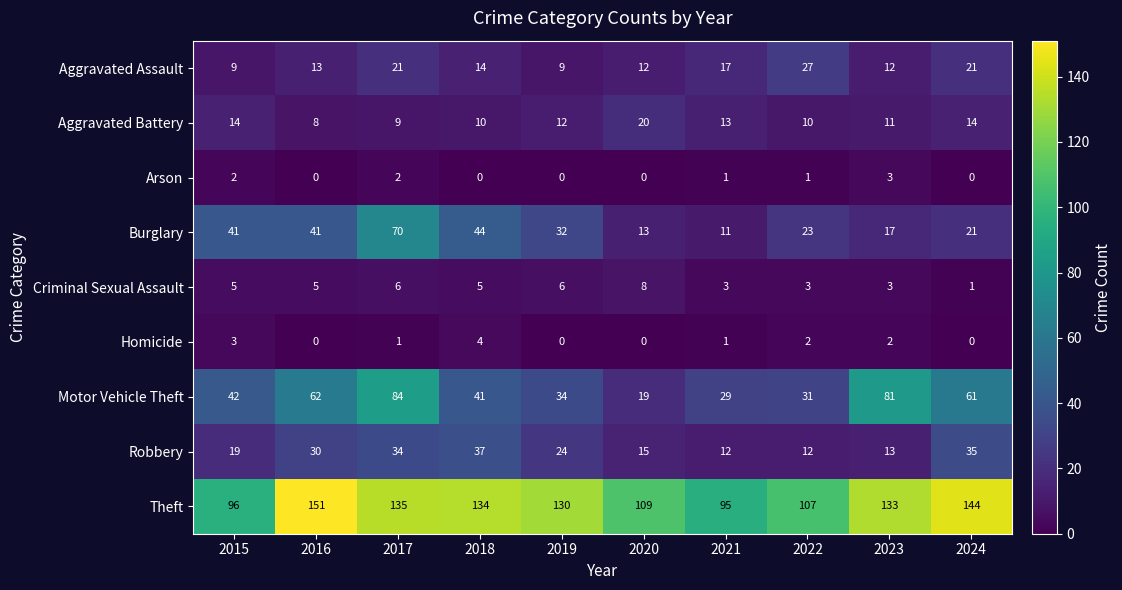

What is the greatest value displayed?

151